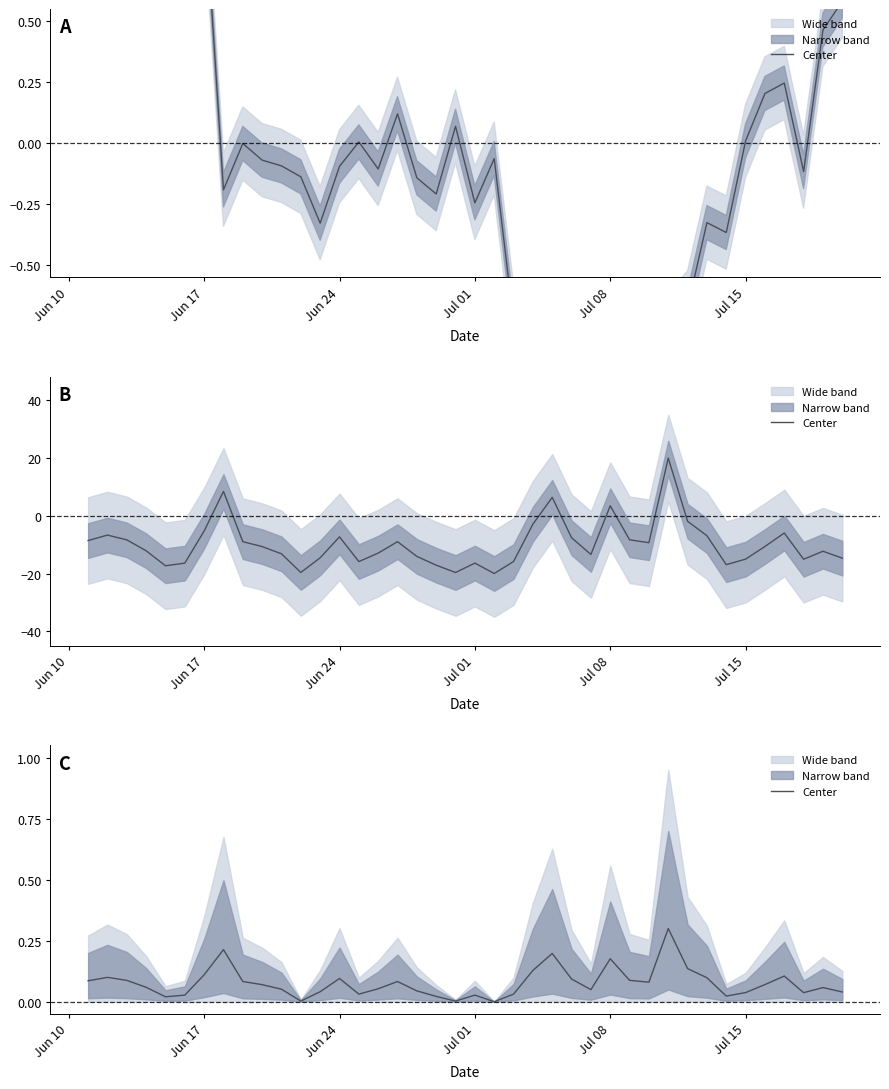

Reading left to right, what are all the values shown in this chart?

0.1	0.1	0.1	0.1	0.0	0.0	0.1	0.2	0.1	0.1	0.1	0.0	0.0	0.1	0.0	0.1	0.1	0.0	0.0	0.0	0.0	0.0	0.0	0.1	0.2	0.1	0.0	0.2	0.1	0.1	0.3	0.1	0.1	0.0	0.0	0.1	0.1	0.0	0.1	0.0